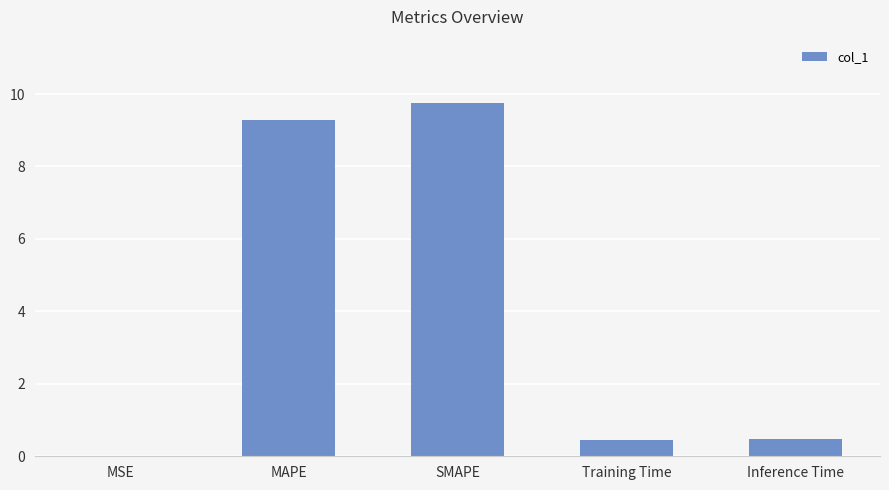

How many series are shown in this chart?

1